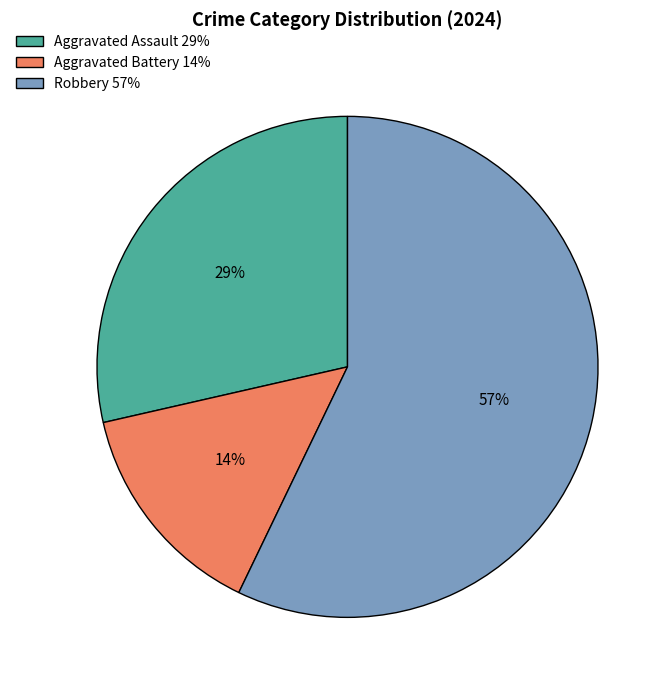

Count the number of slices in the pie.

3